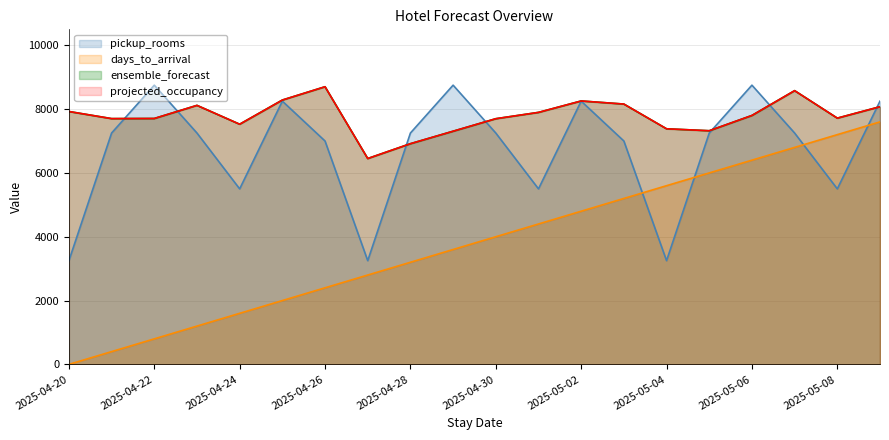

Where does the ensemble_forecast series first go above 7801?

2025-04-20